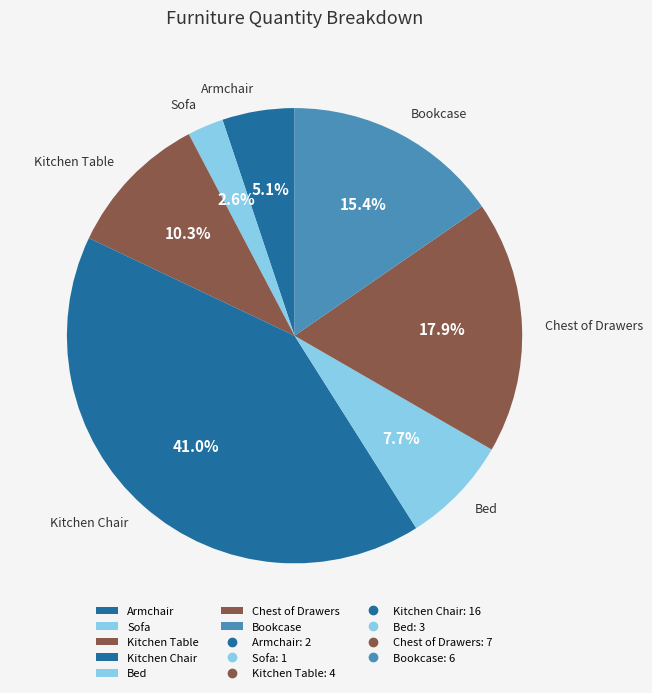

Is there any slice that represents more than half of the pie?

No